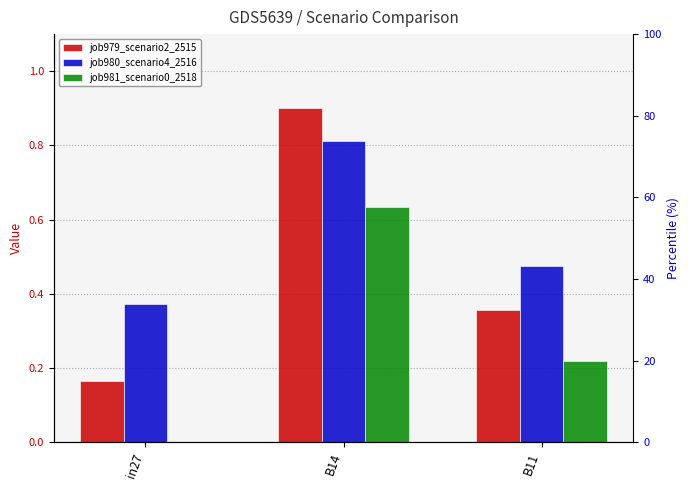

At how many categories does at least one series exceed 0?

3